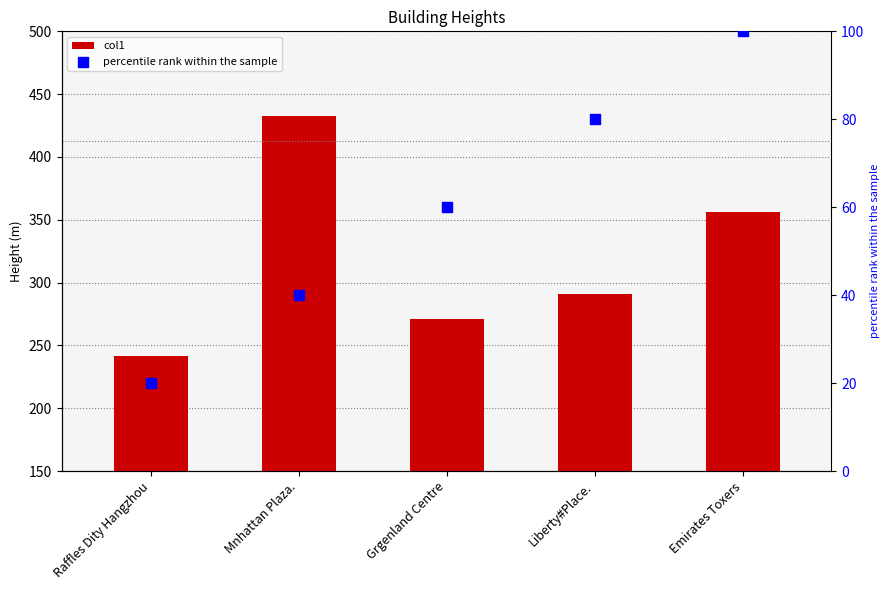

What are all the series names shown in the legend?

col1, percentile rank within the sample